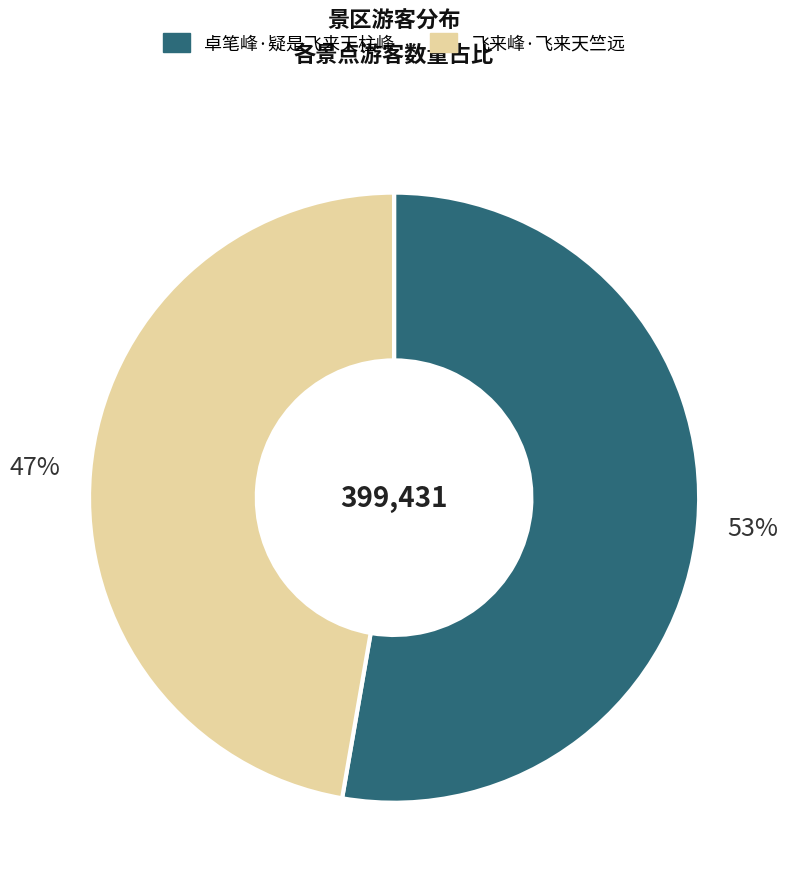

To the nearest percent, what is the combined percentage of 卓笔峰·疑是飞来天柱峰 and 飞来峰·飞来天竺远?

100%